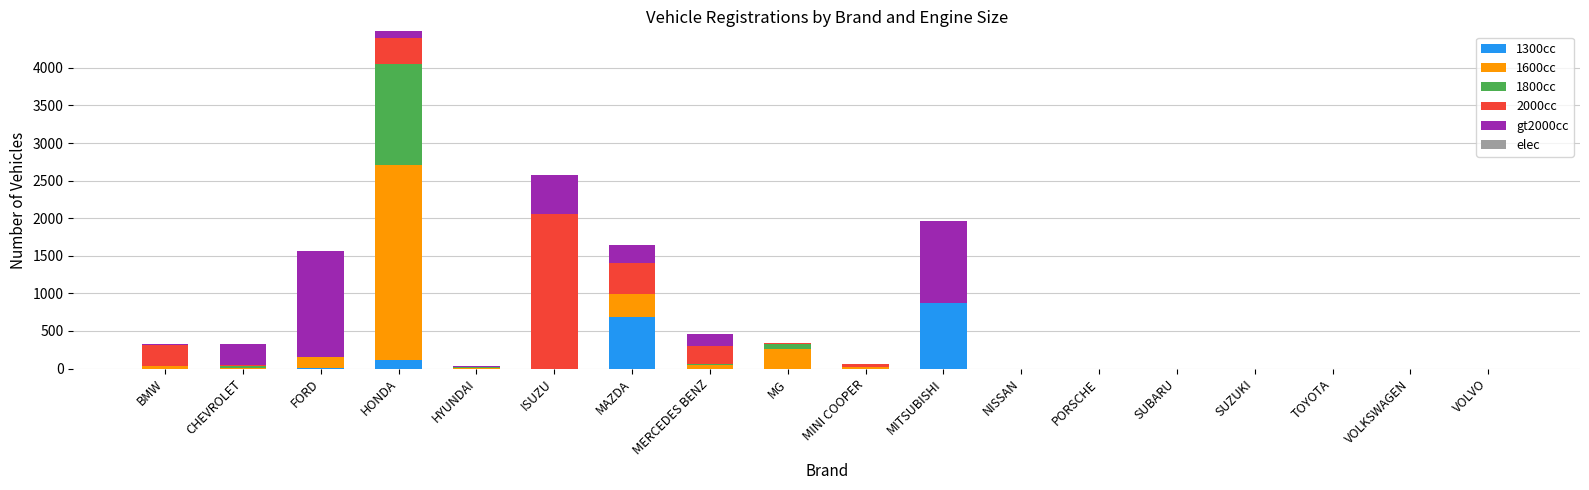

The 1300cc series shows 0 at MINI COOPER. True or false?

True